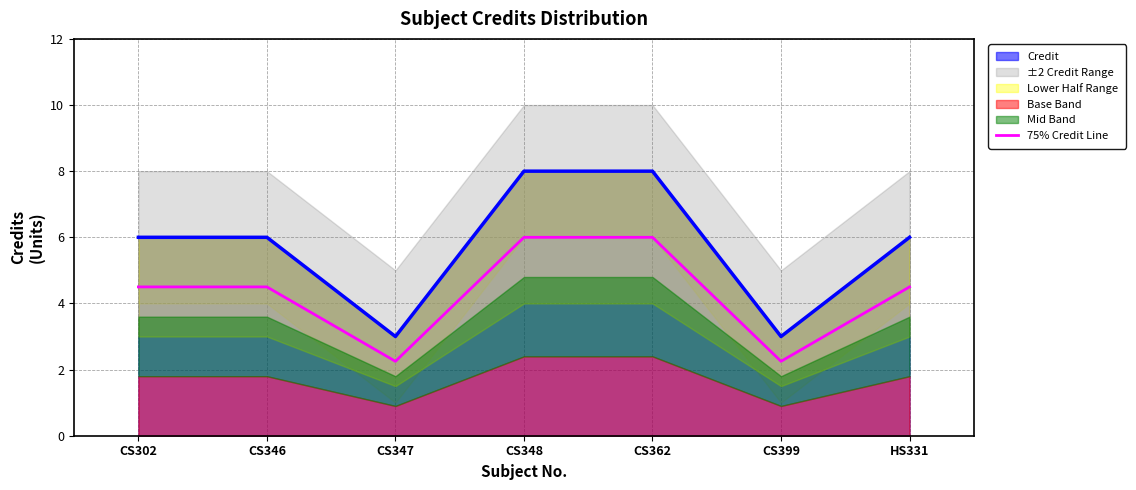

How many points are lower than both their immediate neighbors (excluding endpoints)?

2